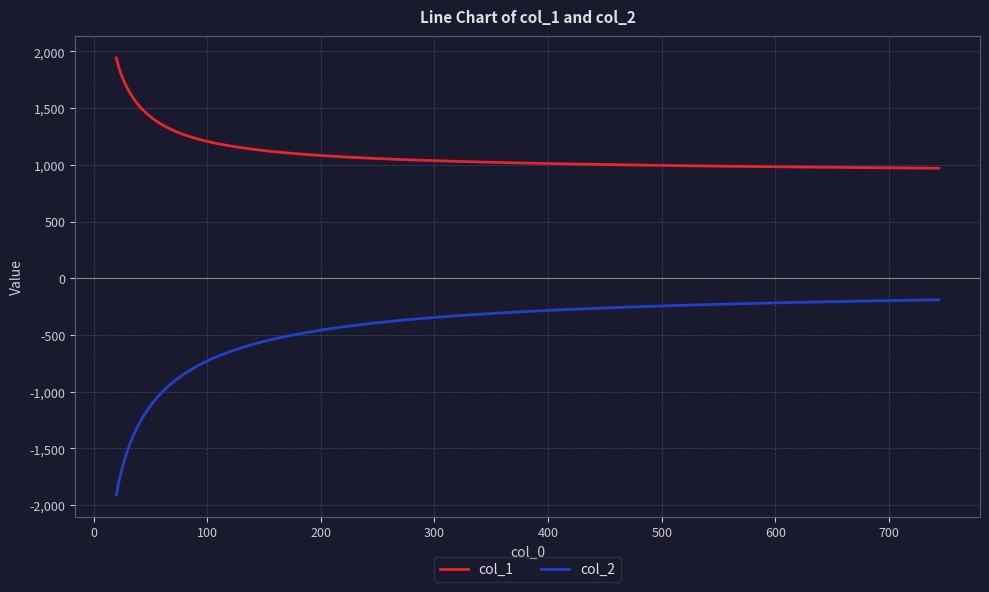

List the series in order of their peak value, lowest first.

col_2, col_1